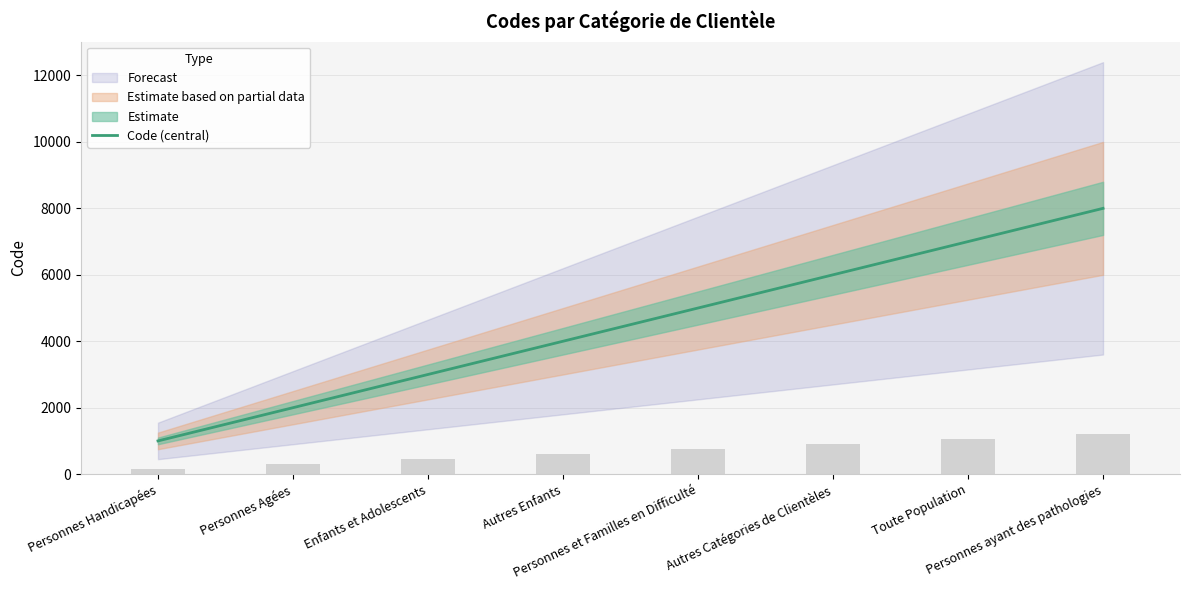

What is the sum of all values?

36000